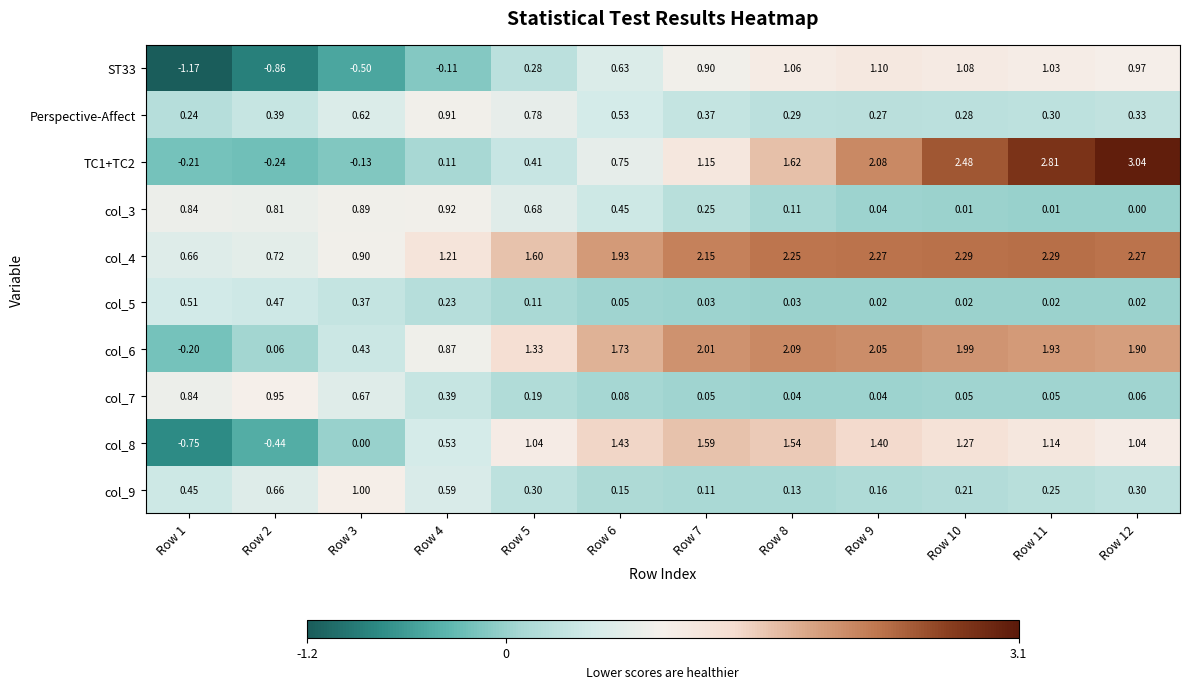

Is the value of col_7 at Row 4 greater than the value of TC1+TC2 at Row 8?

No